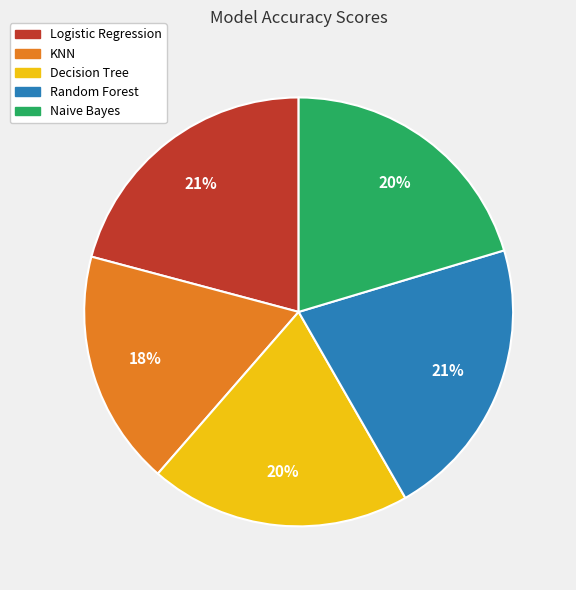

What percentage is the Decision Tree slice, to the nearest percent?

20%